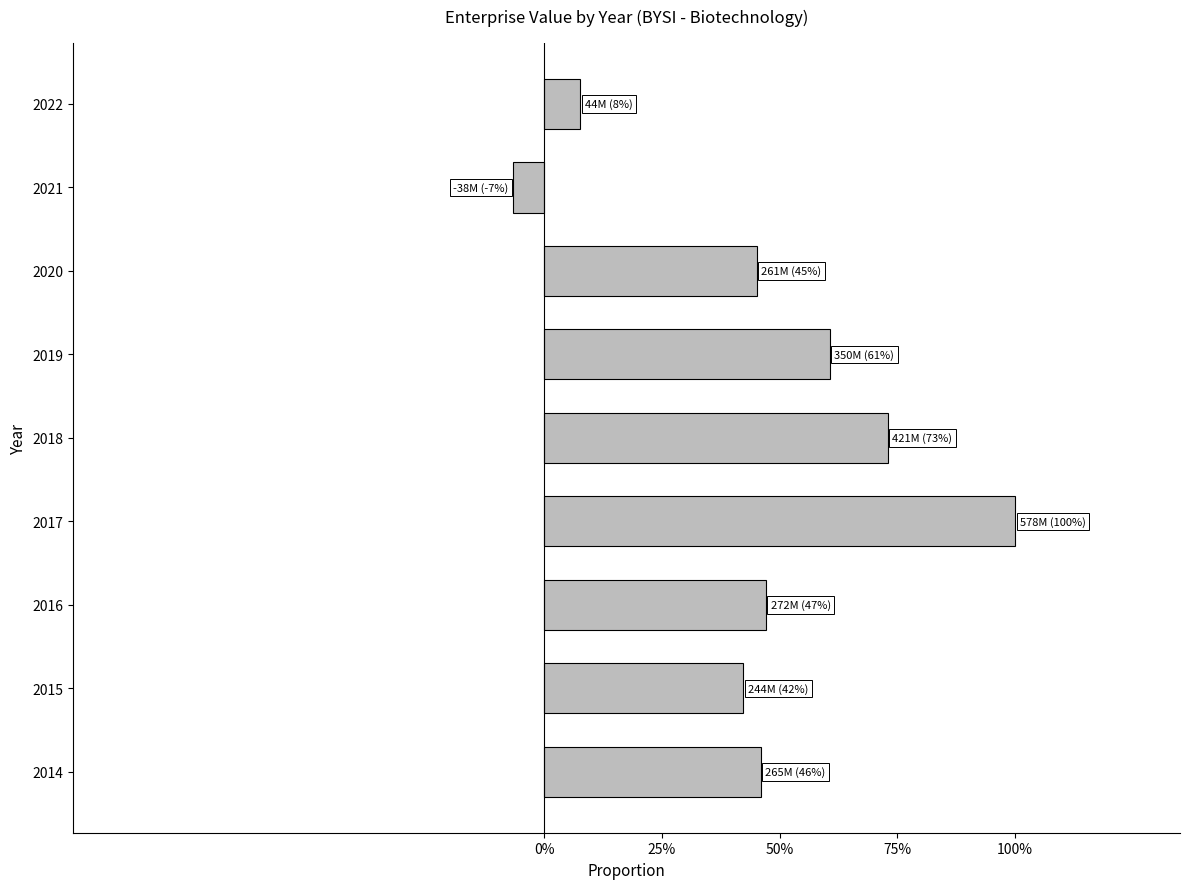

Does the chart contain any negative values?

Yes